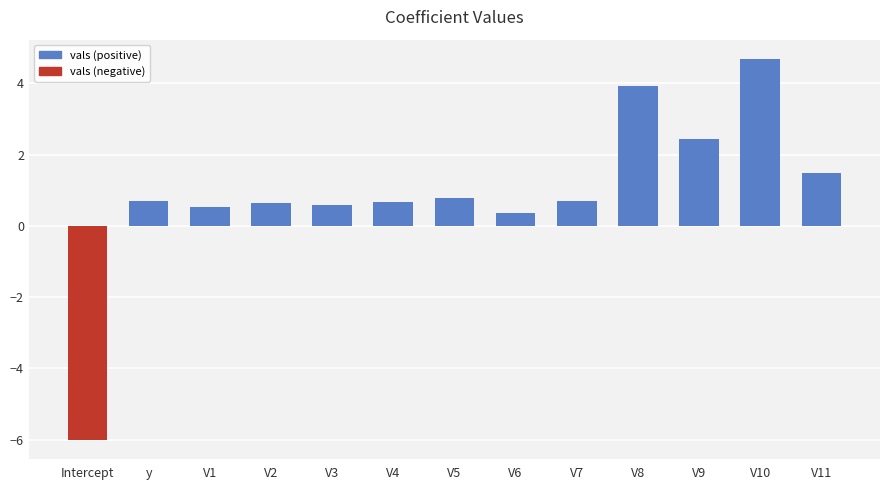

The value at y is 0.7. True or false?

True